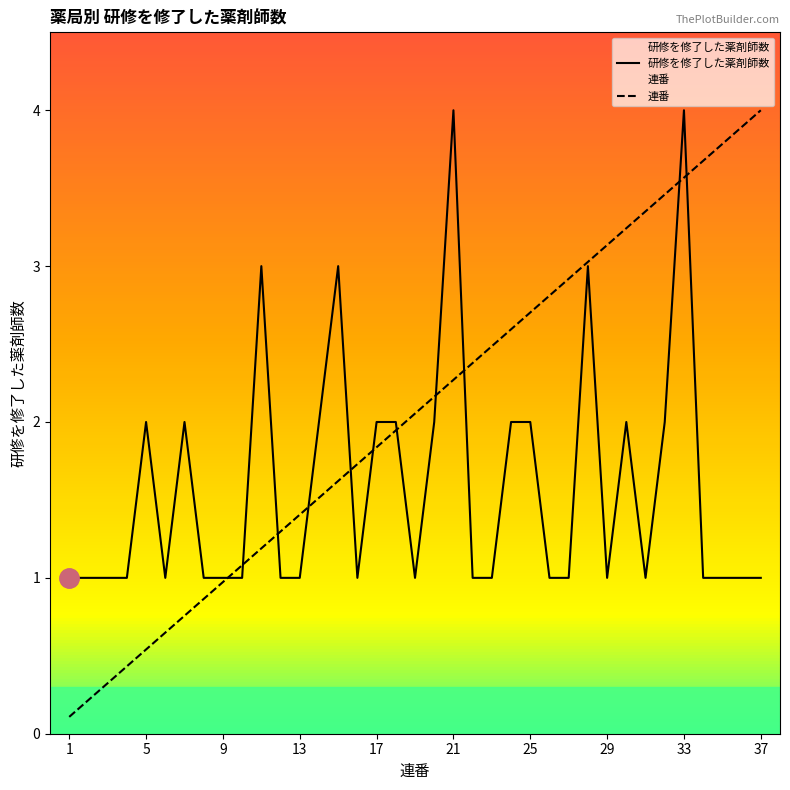

Reading right to left, transcribe all the data shown in this chart.

研修を修了した薬剤師数: 1.0	1.0	1.0	1.0	4.0	2.0	1.0	2.0	1.0	3.0	1.0	1.0	2.0	2.0	1.0	1.0	4.0	2.0	1.0	2.0	2.0	1.0	3.0	2.0	1.0	1.0	3.0	1.0	1.0	1.0	2.0	1.0	2.0	1.0	1.0	1.0	1.0
連番: 4.0	3.9	3.8	3.7	3.6	3.5	3.4	3.2	3.1	3.0	2.9	2.8	2.7	2.6	2.5	2.4	2.3	2.2	2.1	1.9	1.8	1.7	1.6	1.5	1.4	1.3	1.2	1.1	1.0	0.9	0.8	0.6	0.5	0.4	0.3	0.2	0.1